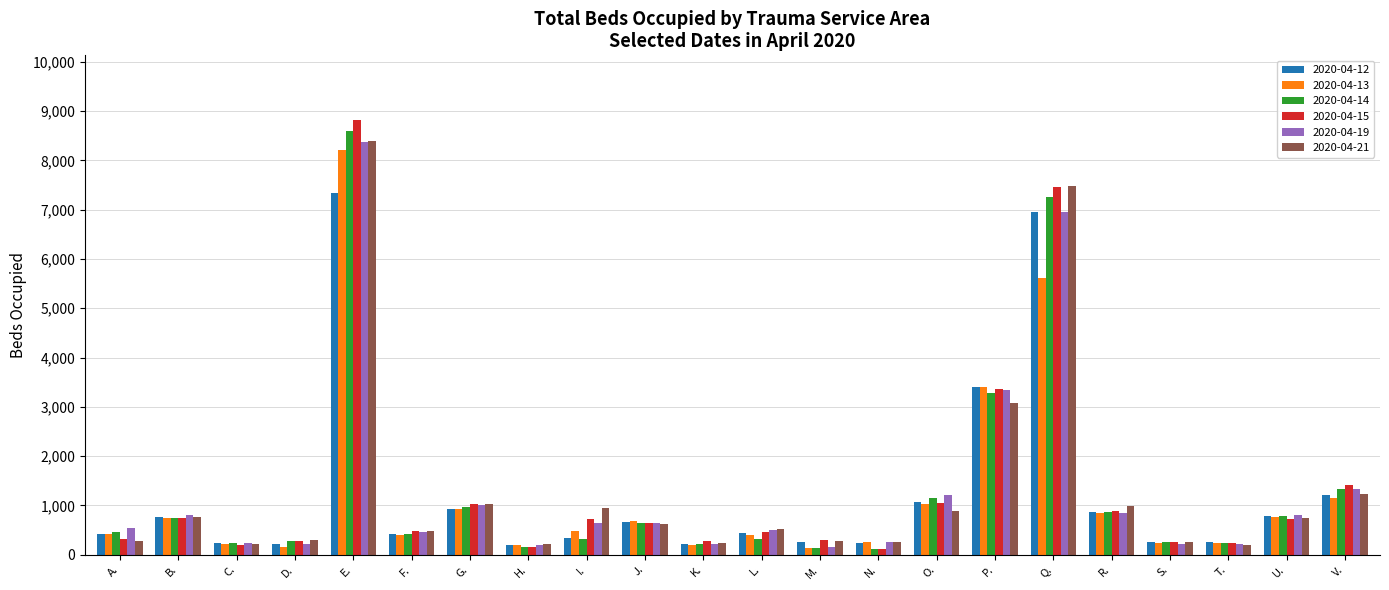

At which category does the chart reach its peak across all series?

E.